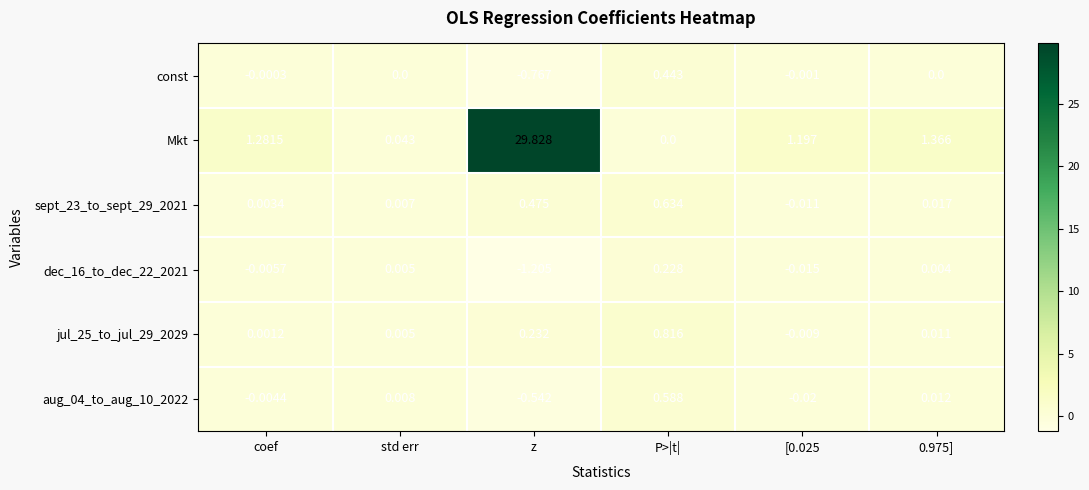

Which series has the widest spread of values?

Mkt